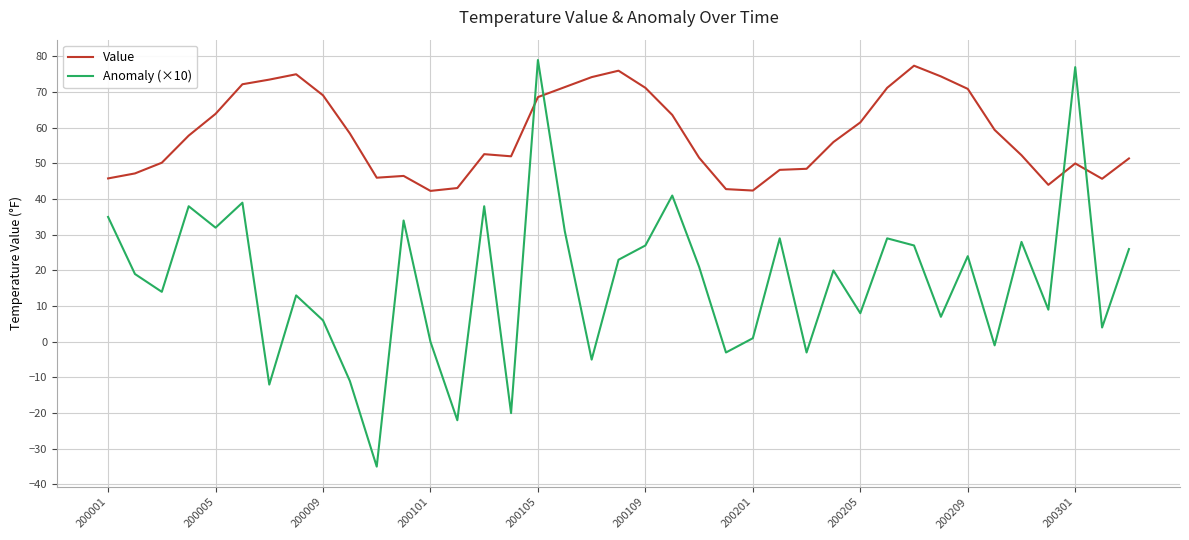

List the series in order of their overall mean, lowest first.

Anomaly (×10), Value